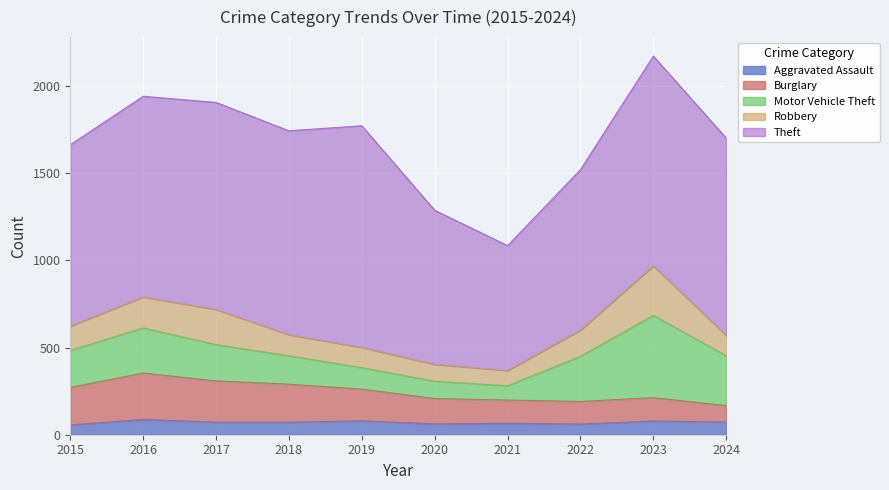

The Motor Vehicle Theft series shows 259 at 2022. True or false?

True